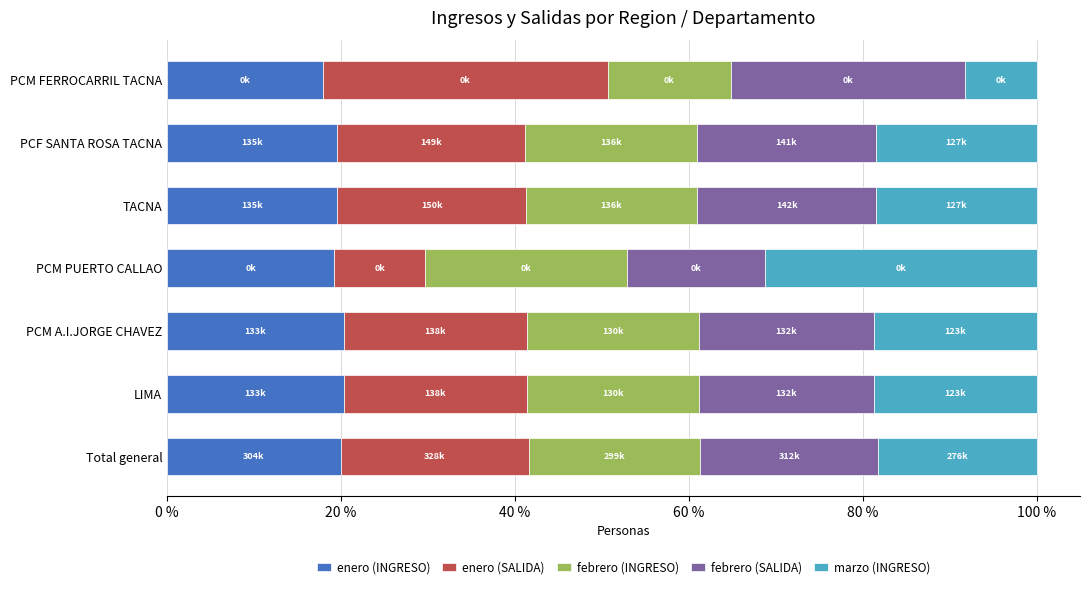

What is the total value across all series at TACNA?

100.0